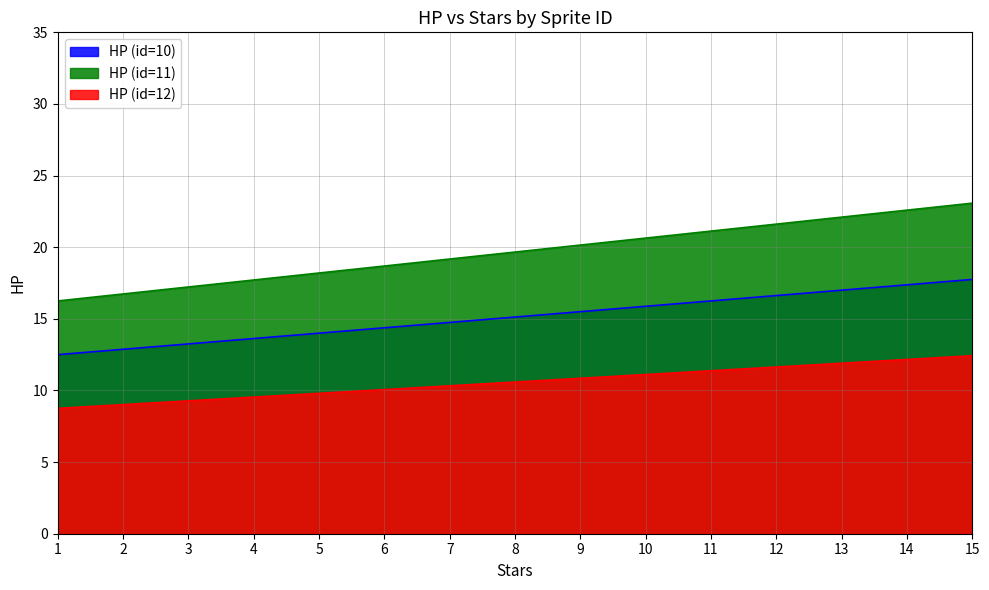

Reading left to right, transcribe all the data shown in this chart.

HP (id=10): 1=12.5	2=12.9	3=13.2	4=13.6	5=14.0	6=14.4	7=14.8	8=15.1	9=15.5	10=15.9	11=16.2	12=16.6	13=17.0	14=17.4	15=17.8
HP (id=11): 1=16.2	2=16.7	3=17.2	4=17.7	5=18.2	6=18.7	7=19.2	8=19.7	9=20.1	10=20.6	11=21.1	12=21.6	13=22.1	14=22.6	15=23.1
HP (id=12): 1=8.8	2=9.0	3=9.3	4=9.5	5=9.8	6=10.1	7=10.3	8=10.6	9=10.8	10=11.1	11=11.4	12=11.6	13=11.9	14=12.2	15=12.4